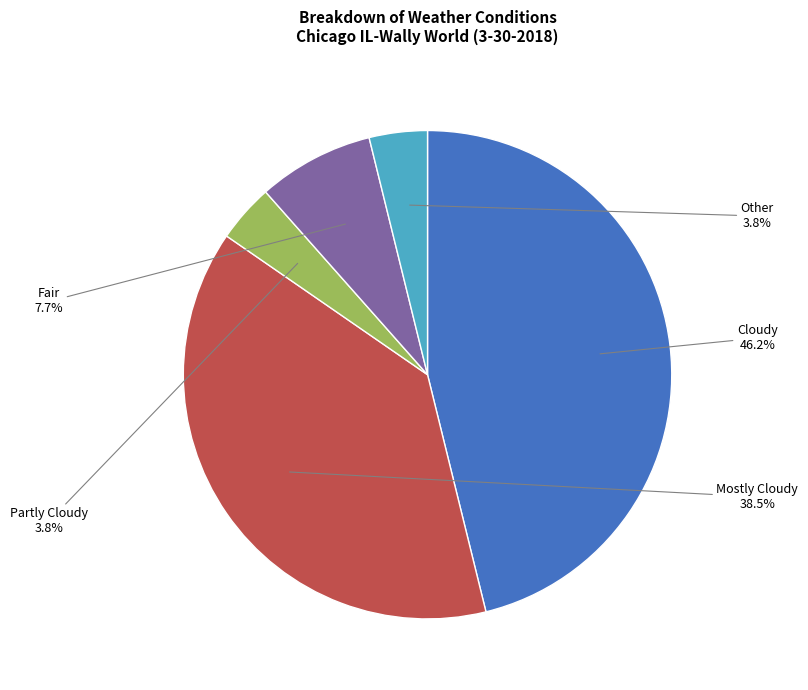

Is the sum of Cloudy and Mostly Cloudy greater than half?

Yes